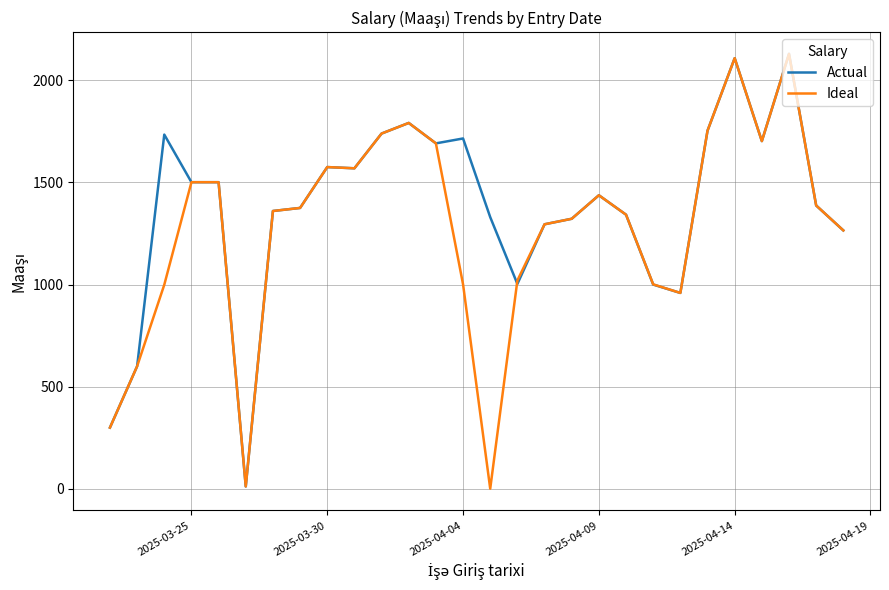

What is the highest value of the Ideal series?

2129